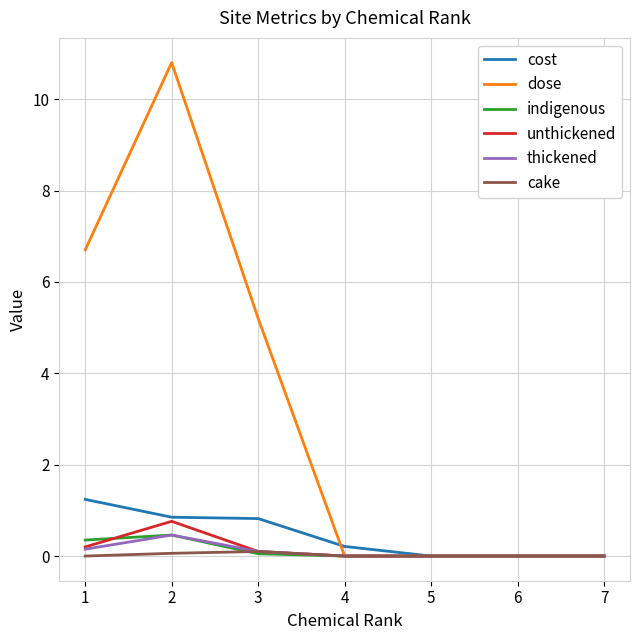

What is the maximum value shown in the chart?

10.8